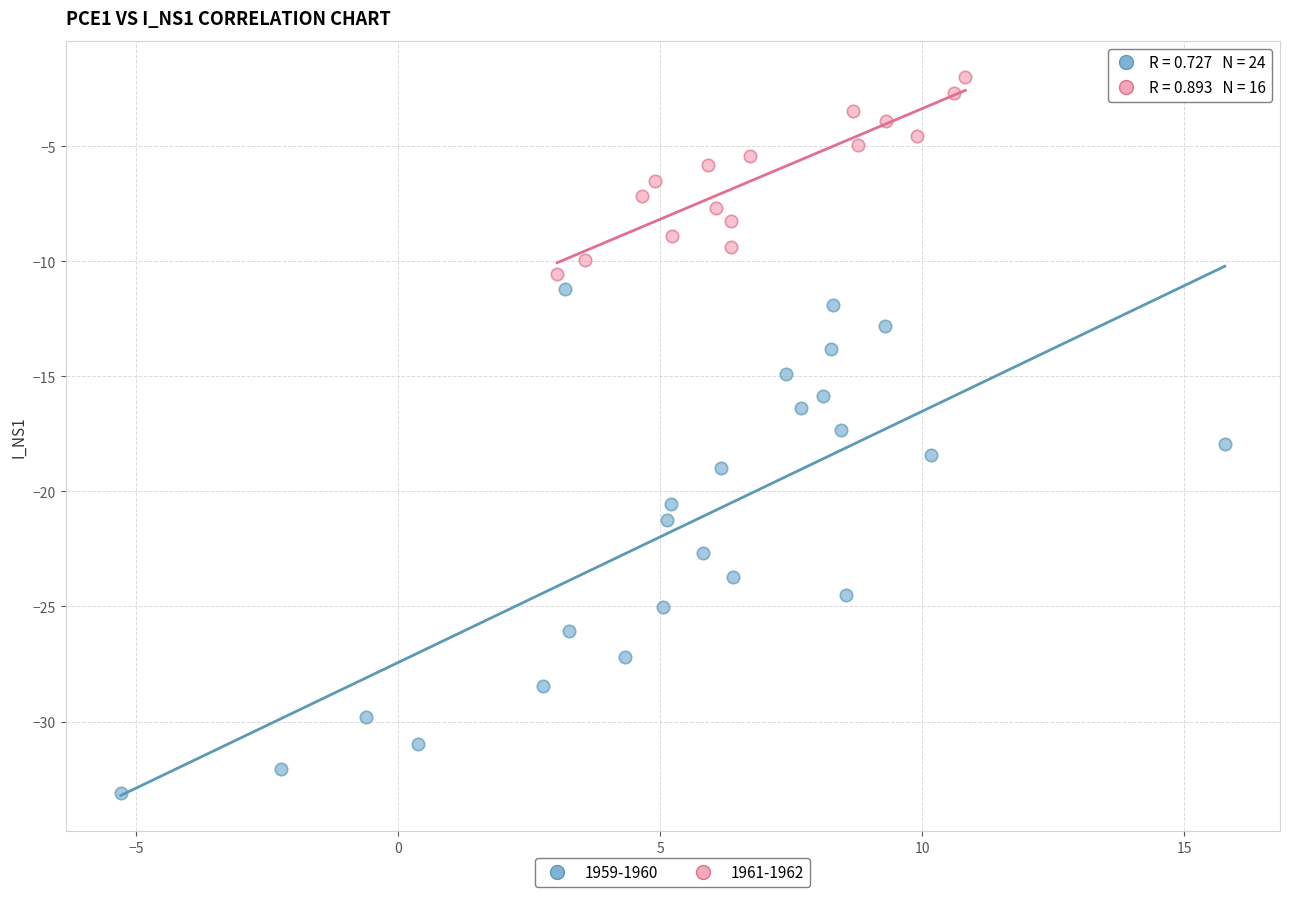

What are all the series names shown in the legend?

1959-1960, 1961-1962